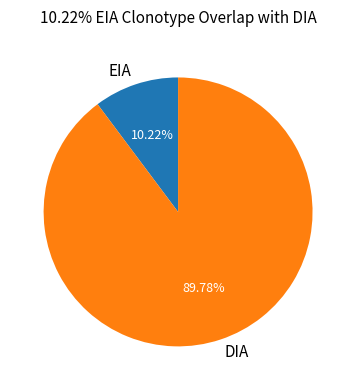

What is the largest slice in the pie chart?

DIA